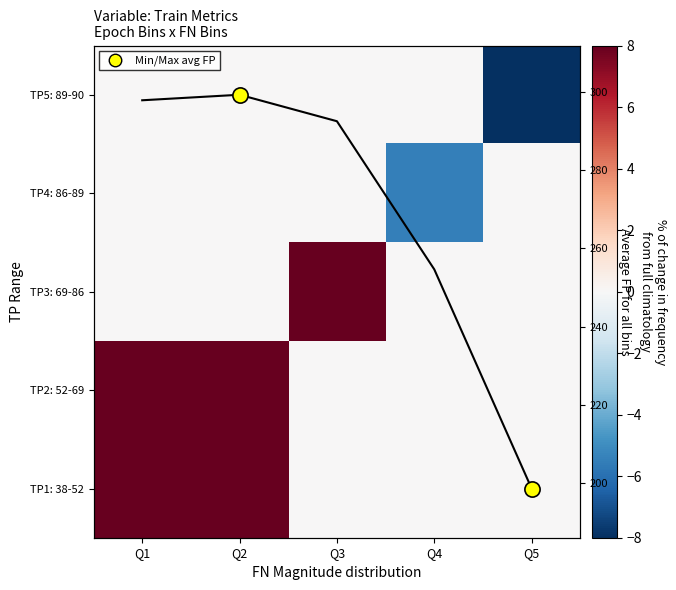

How many TP4: 86-89 values are between 0 and 1?

4